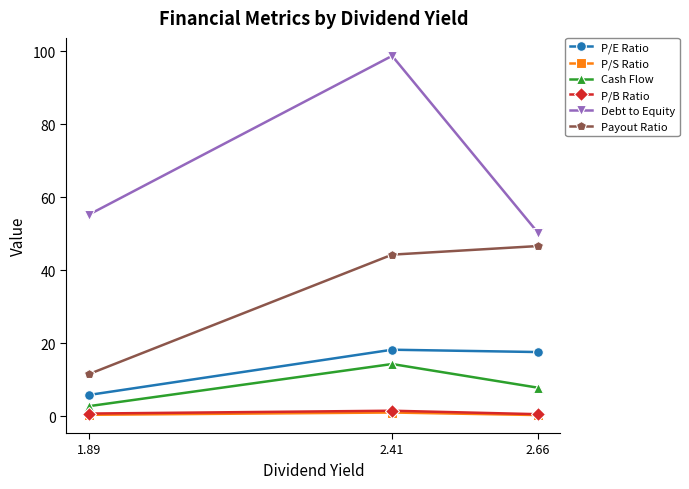

How many lines are shown in the chart?

6